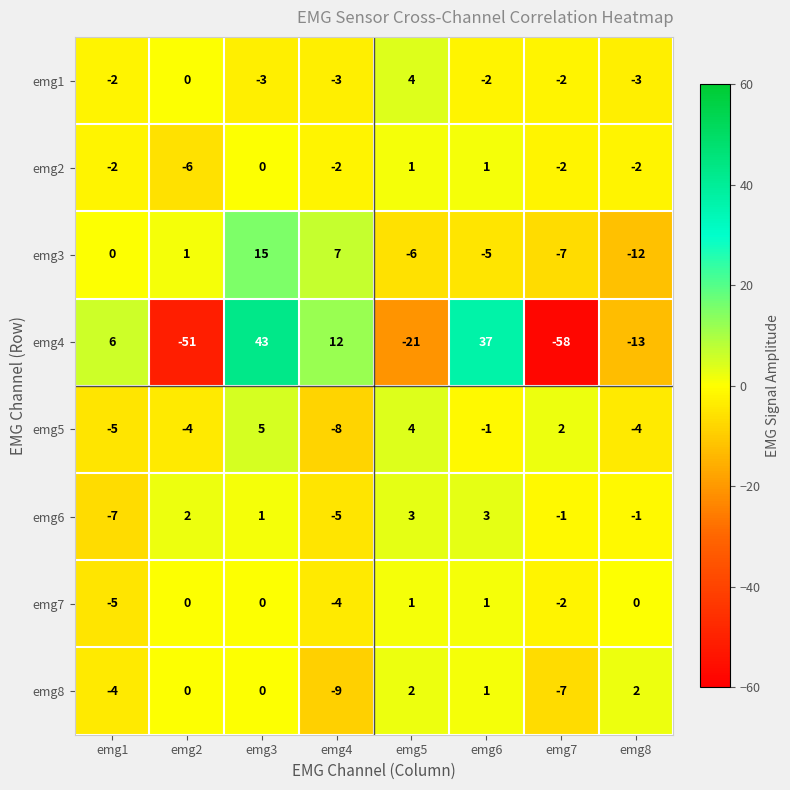

Count the number of categories in the chart.

8